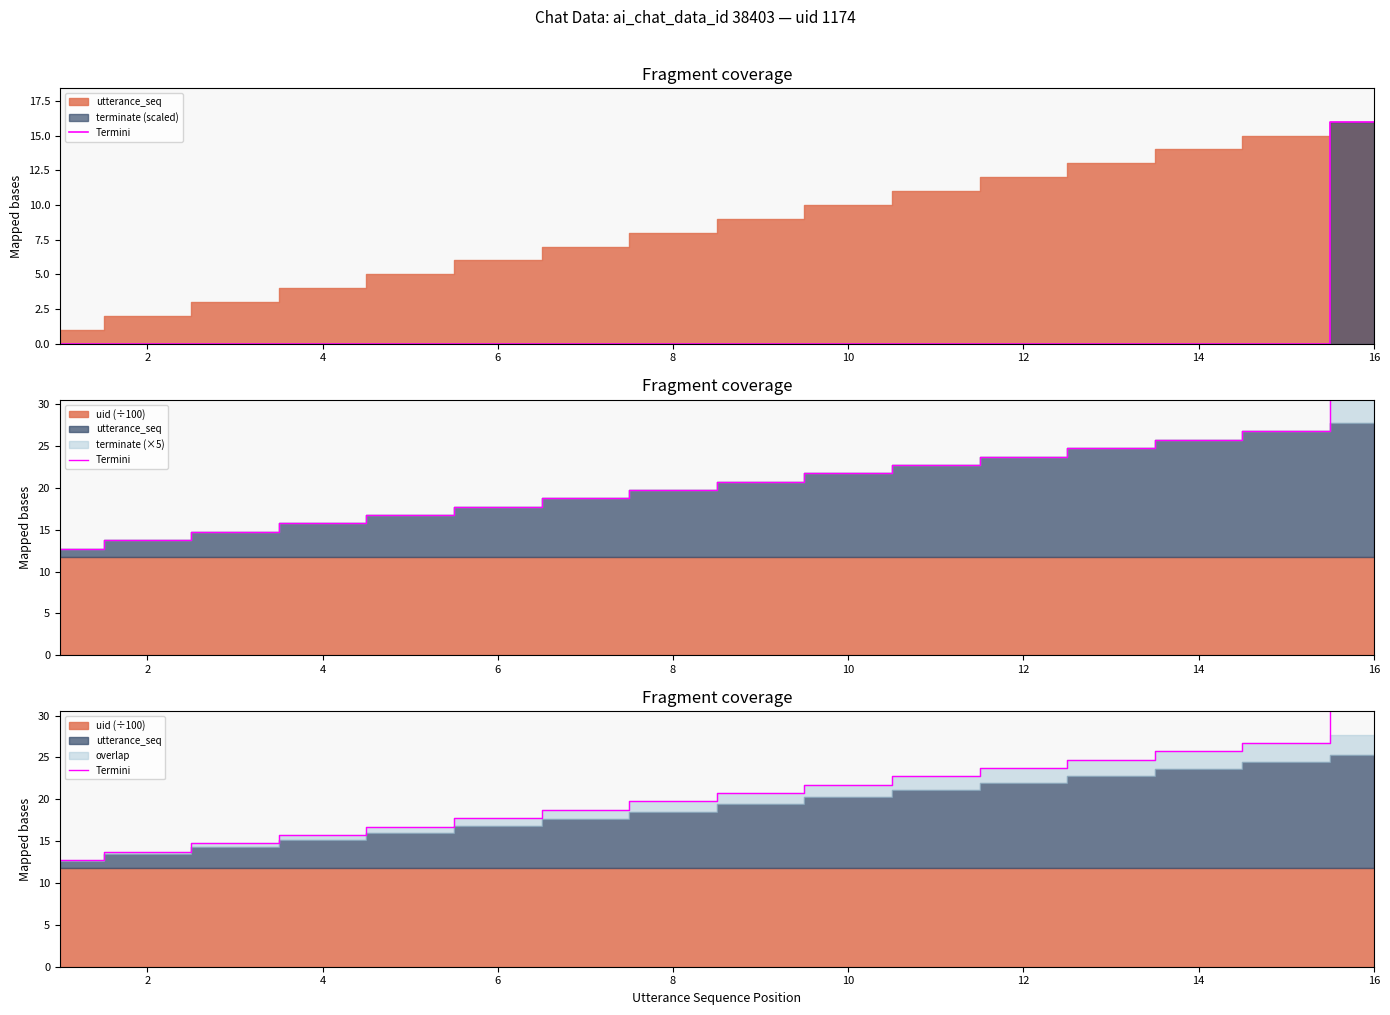

Reading left to right, extract all data points from this chart.

12.7	13.7	14.7	15.7	16.7	17.7	18.7	19.7	20.7	21.7	22.7	23.7	24.7	25.7	26.7	30.7